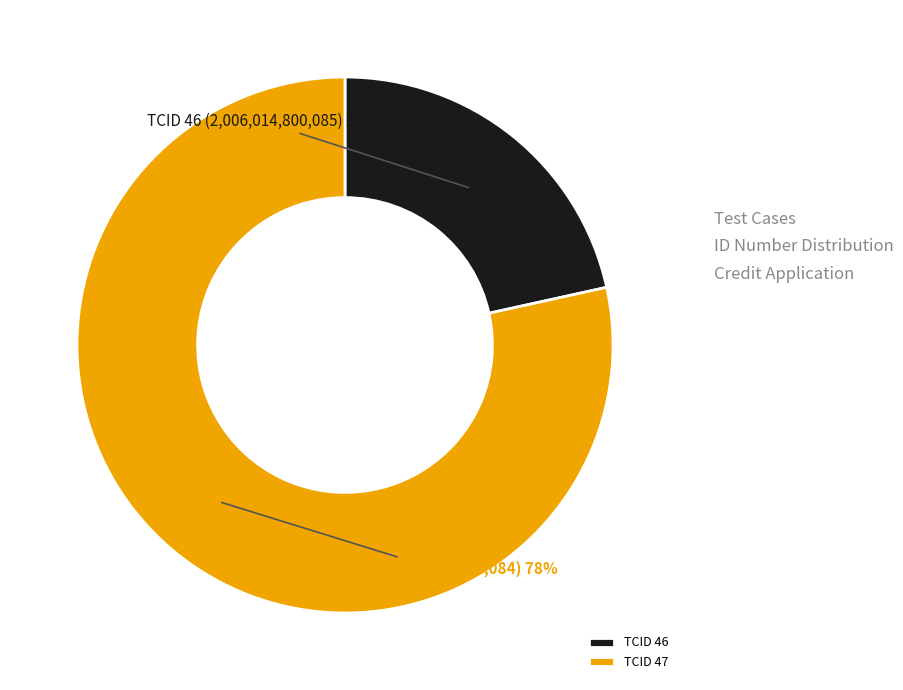

To the nearest percent, what is the average slice percentage?

50%